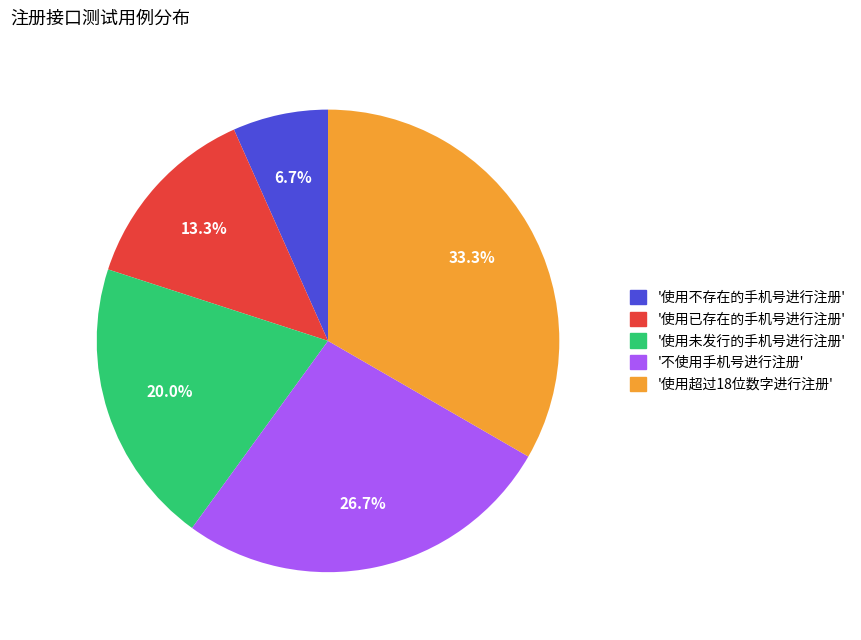

Approximately how many times larger is the value at '使用未发行的手机号进行注册' compared to '使用不存在的手机号进行注册'?

3.0